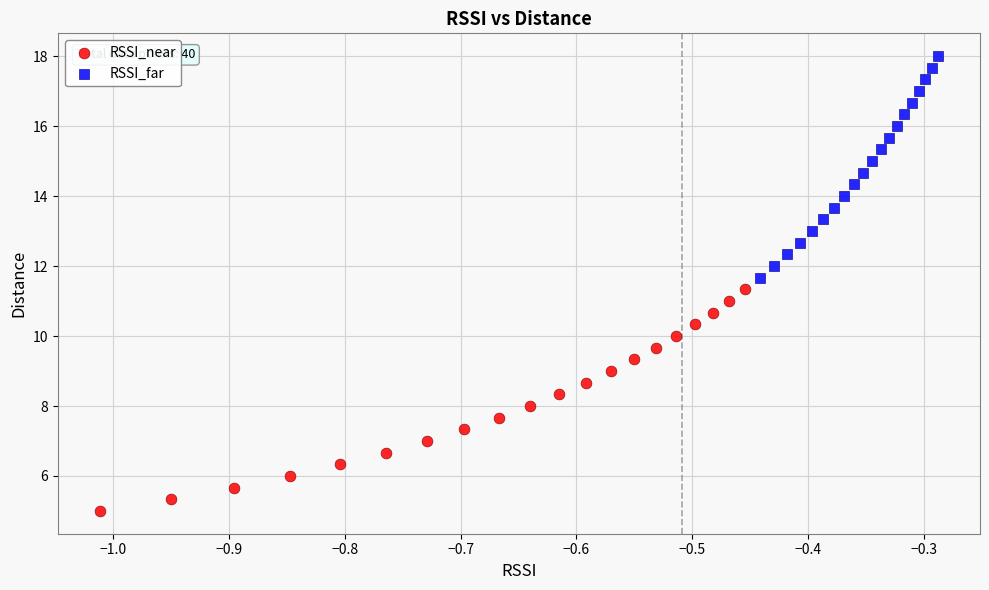

Which series reaches the maximum Y coordinate?

RSSI_far